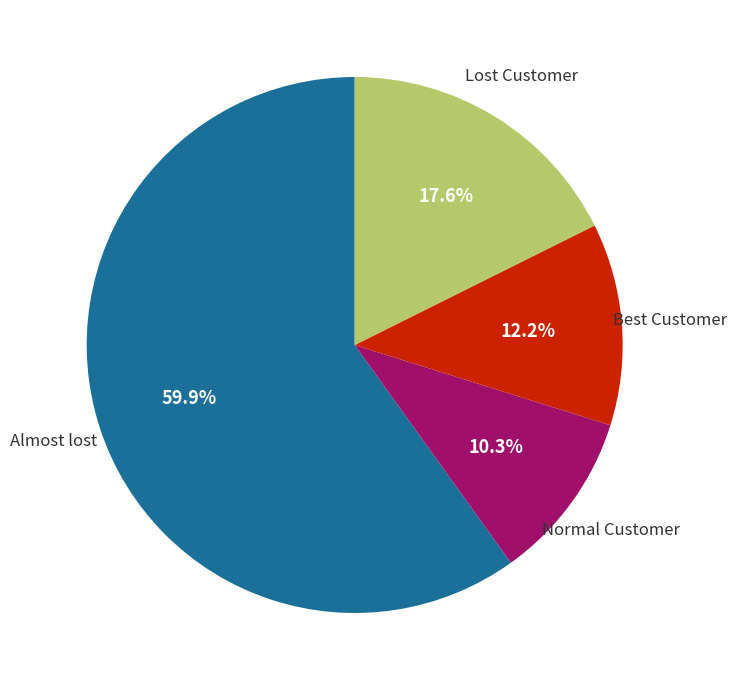

Is there a majority slice in this chart?

Yes